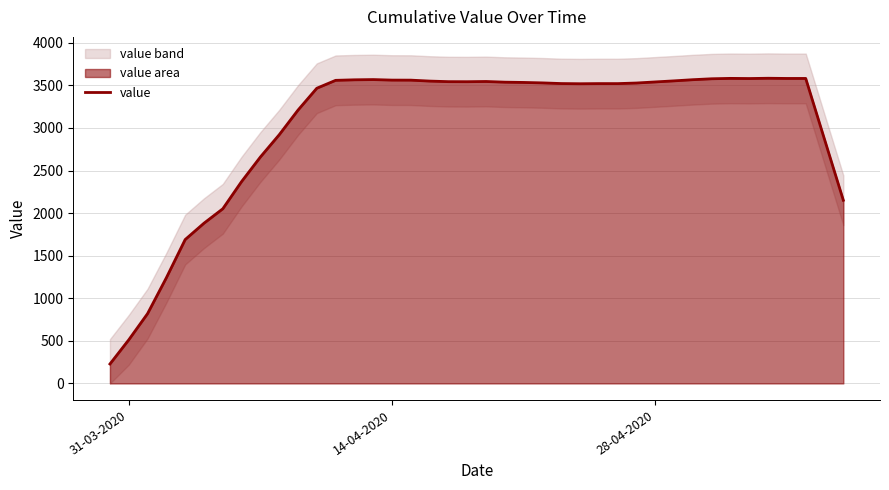

What is the smallest value displayed?

228.3